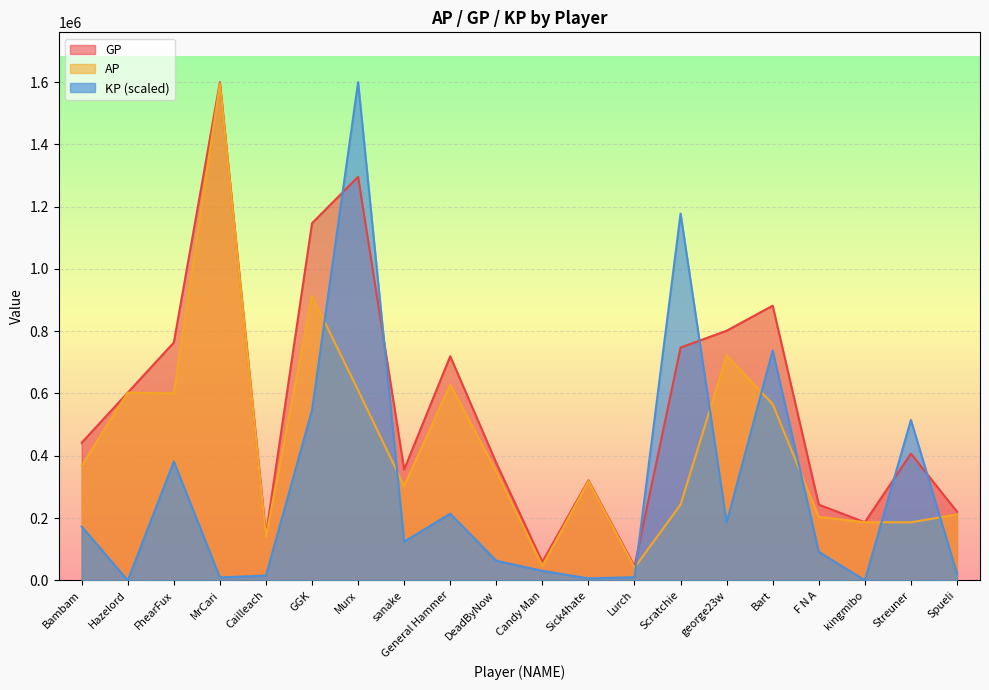

What are all the series names shown in the legend?

GP, AP, KP (scaled)